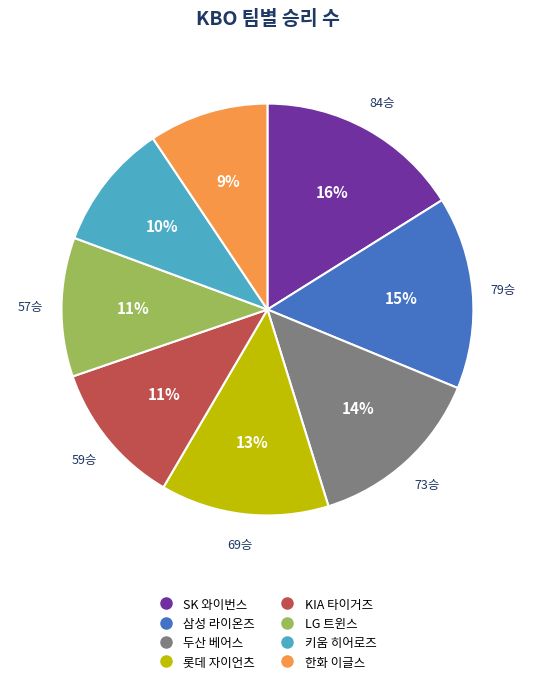

To the nearest percent, what is the difference between the 키움 히어로즈 and SK 와이번스 slice percentages?

6%